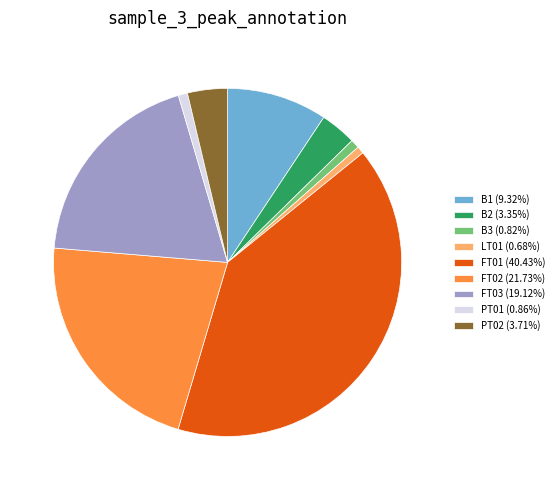

What is the largest slice in the pie chart?

FT01